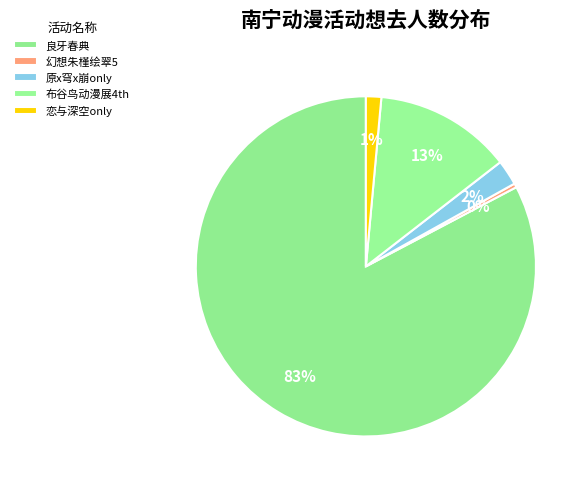

To the nearest percent, what is the average slice percentage?

20%